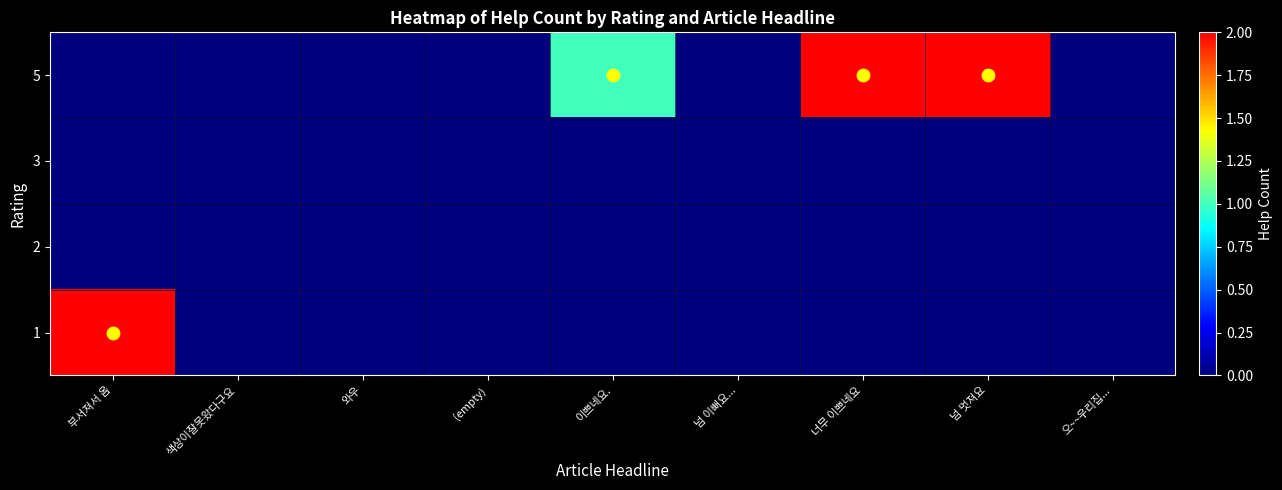

At which category does the chart reach its minimum across all series?

색상이잘못왔다구요